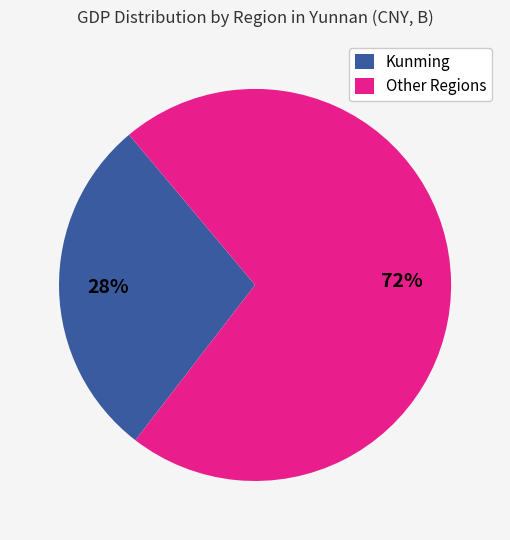

Rank the categories by value from lowest to highest.

Kunming, Other Regions